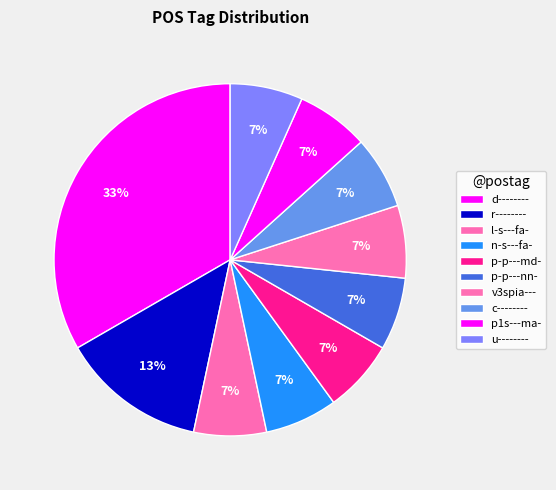

How many segments does this pie chart have?

10